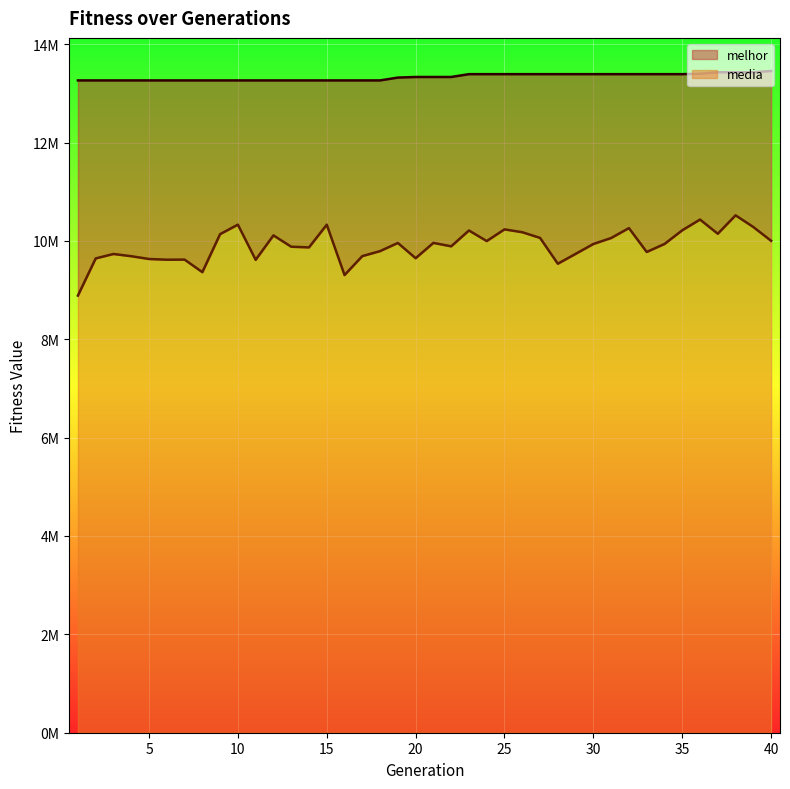

What is the value of the melhor point at the 29th from the left?

13390037.0